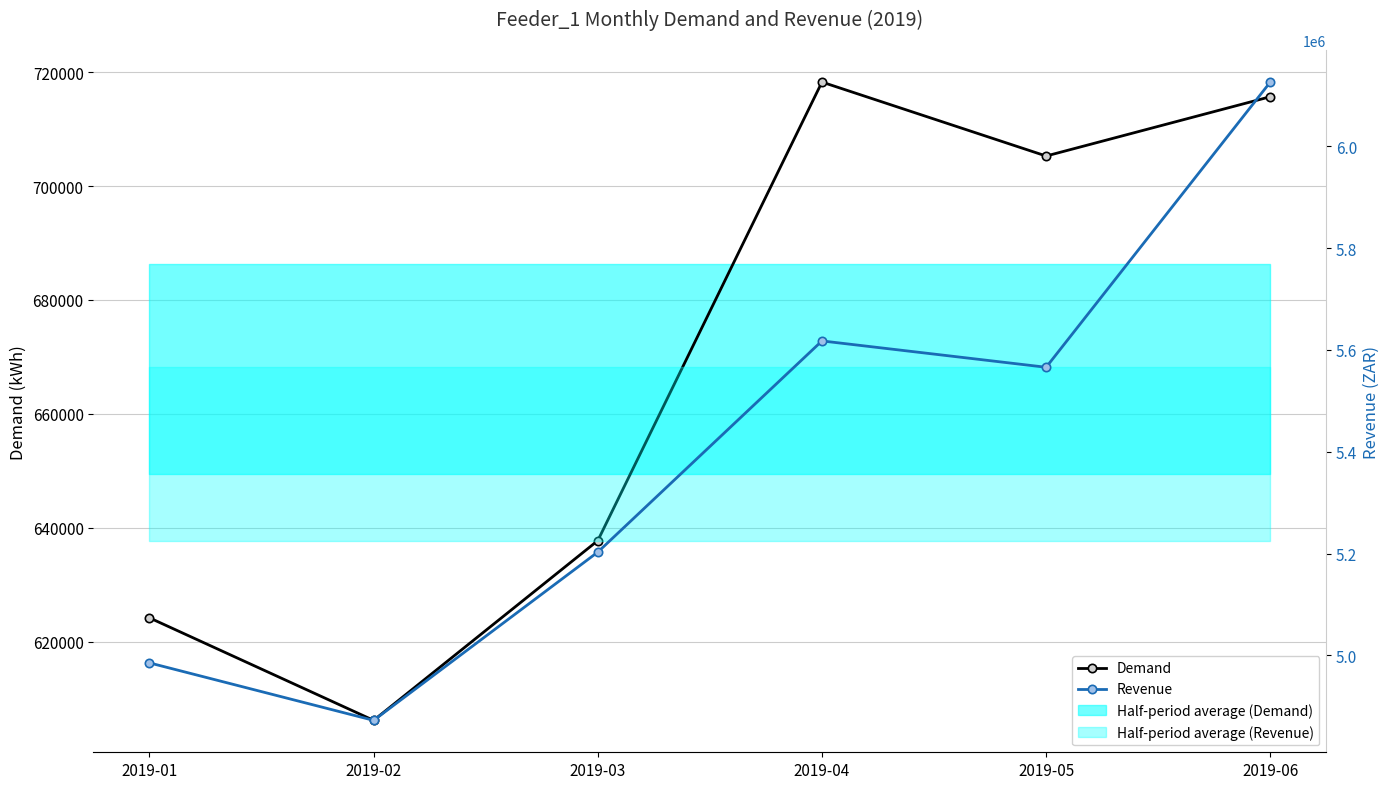

Rank the series by their average value, from highest to lowest.

Revenue, Demand